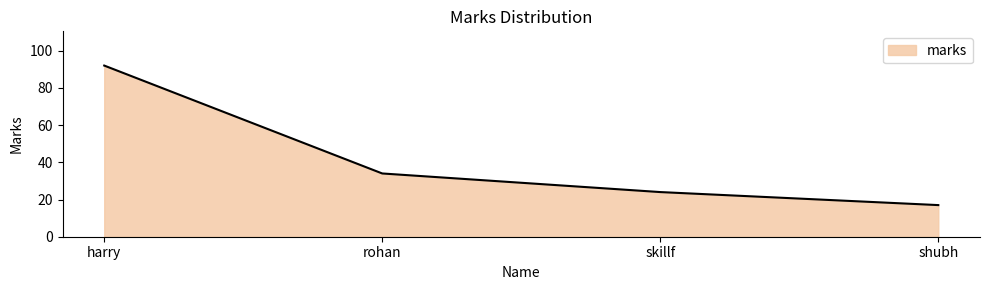

What is the change in value from rohan to skillf?

-10